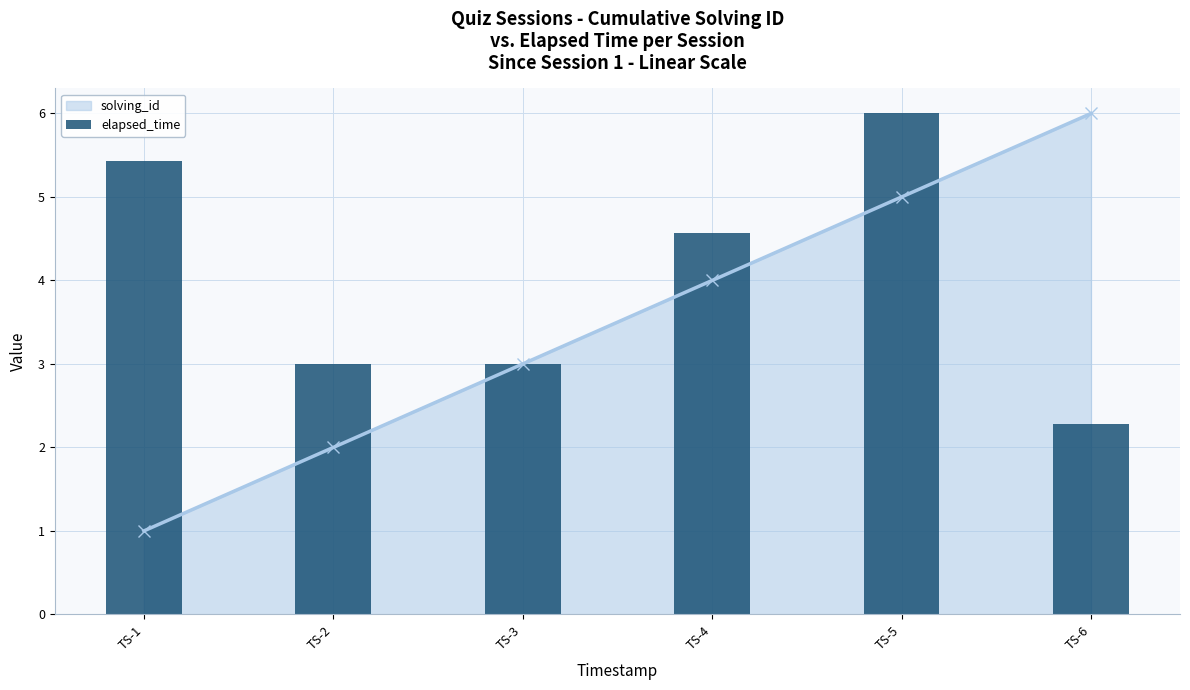

At which label does solving_id reach its minimum?

TS-1